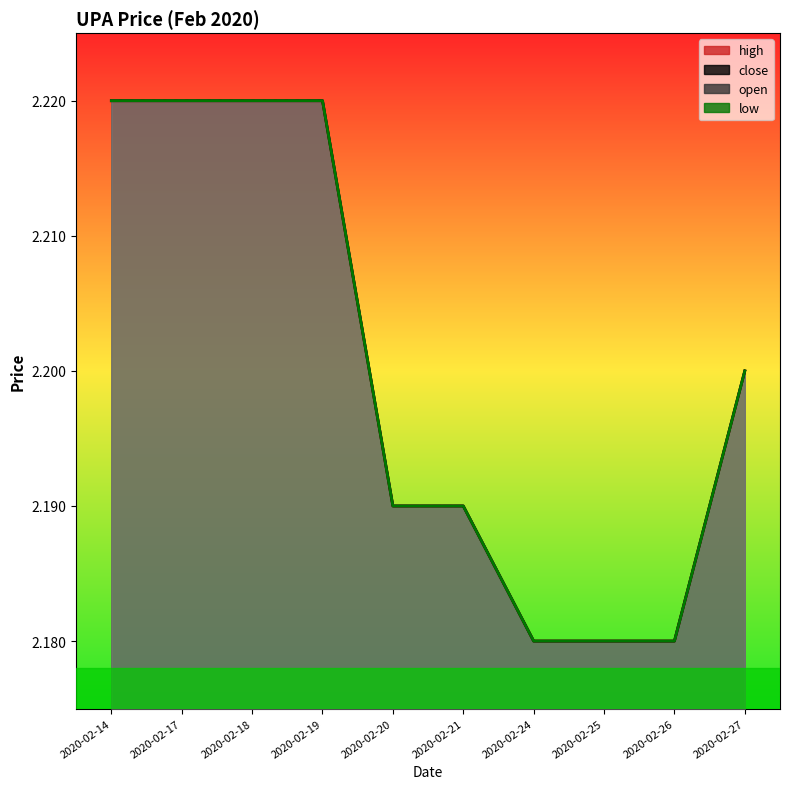

Is the value of close at 2020-02-14 greater than the value of high at 2020-02-19?

No